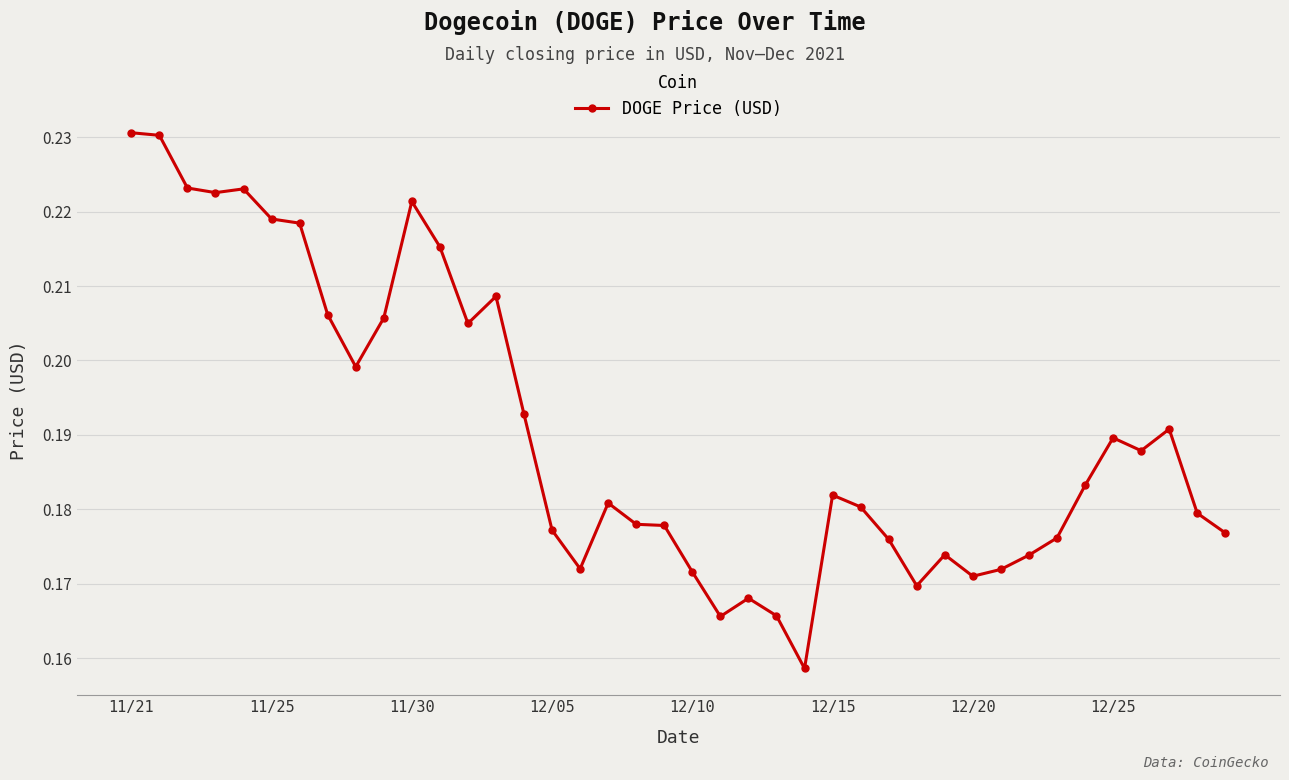

Count the values in the range 0 to 1.

40